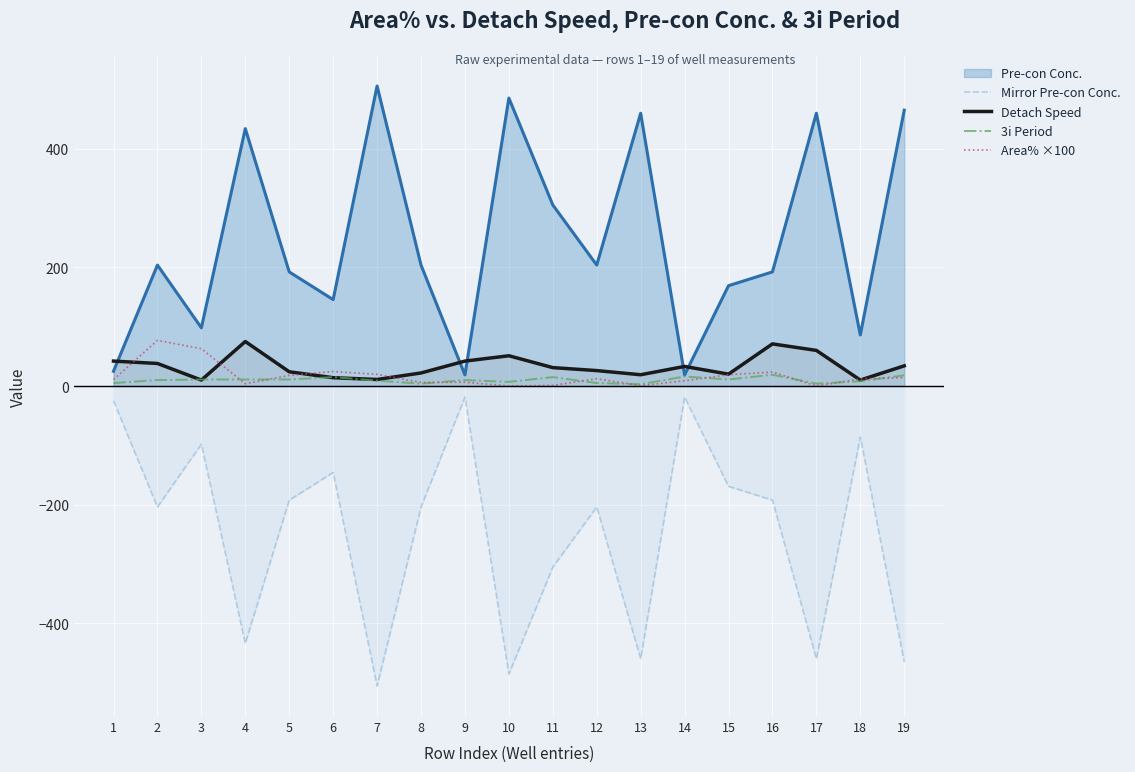

What is the value of the Area% ×100 point at the 14th from the left?

8.9